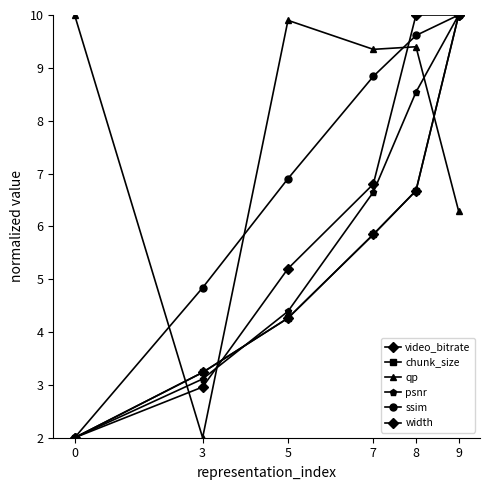

Is this an area chart (filled region under the line)?

No